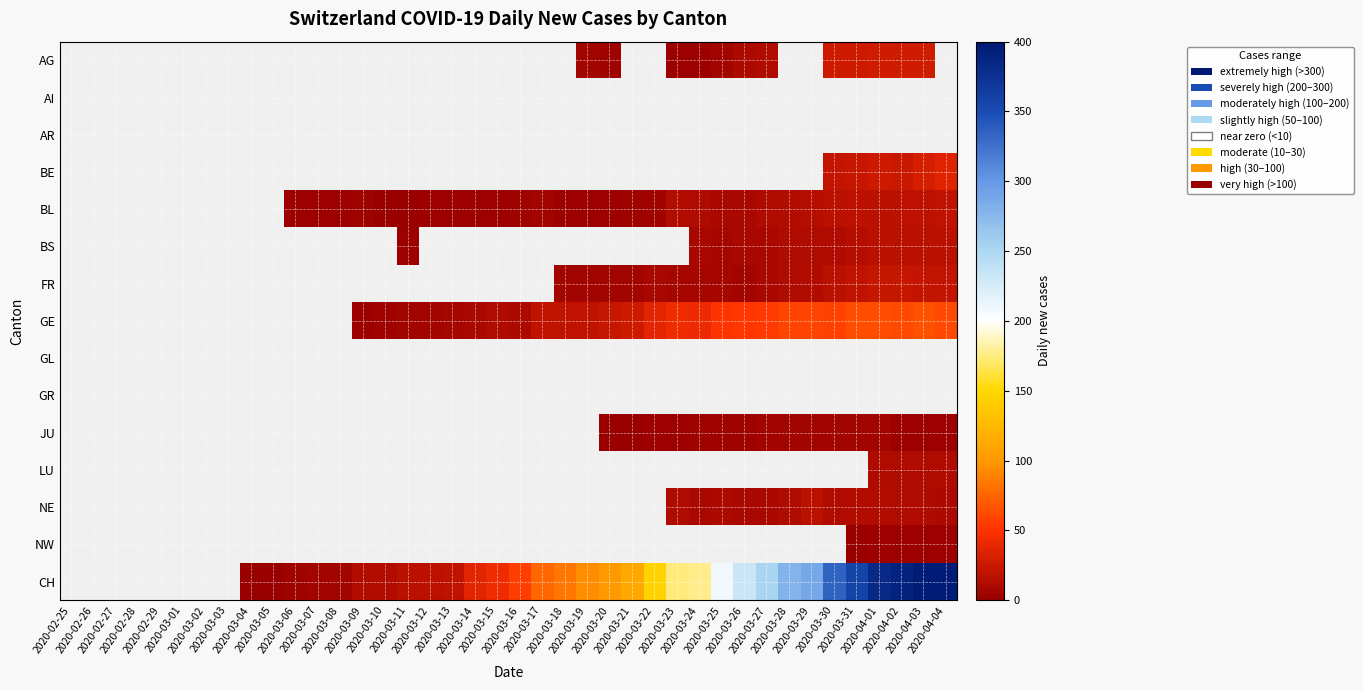

Is the value of GR at 2020-03-27 greater than the value of AG at 2020-03-03?

No